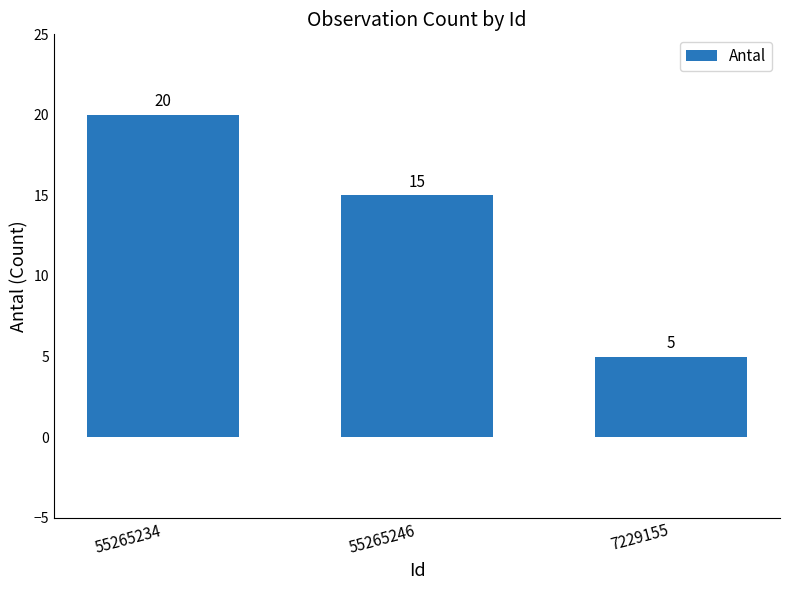

The value at 7229155 is 5. True or false?

True